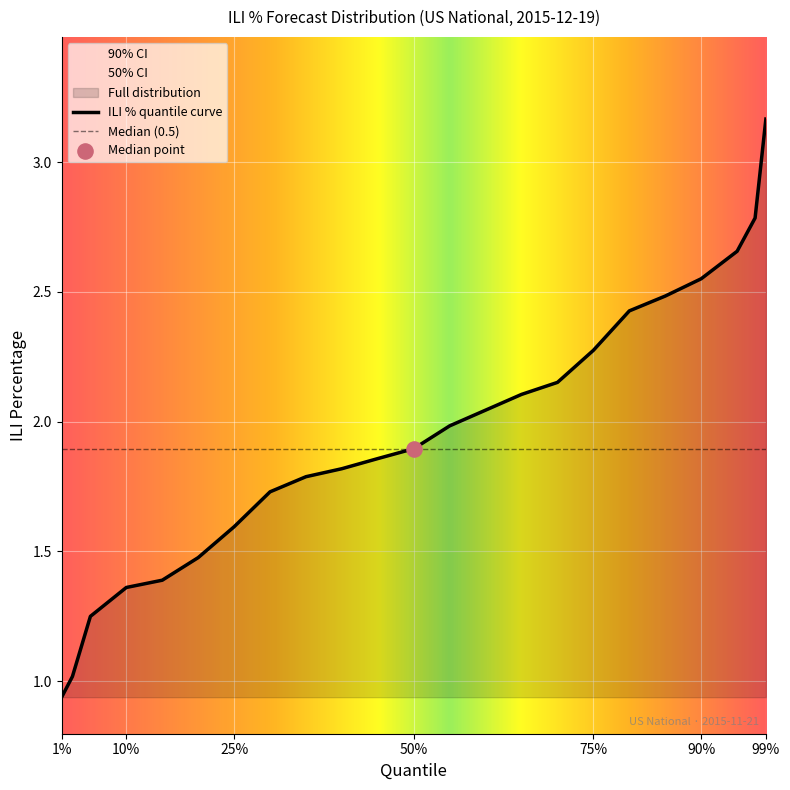

Which series has the largest Y range (max minus min)?

90% CI